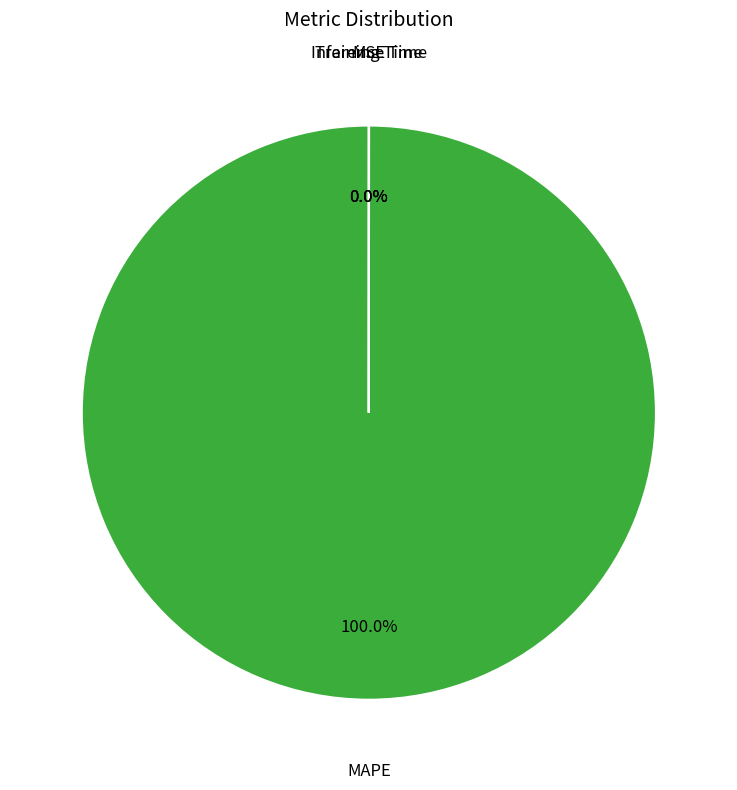

Which slice is the largest?

MAPE